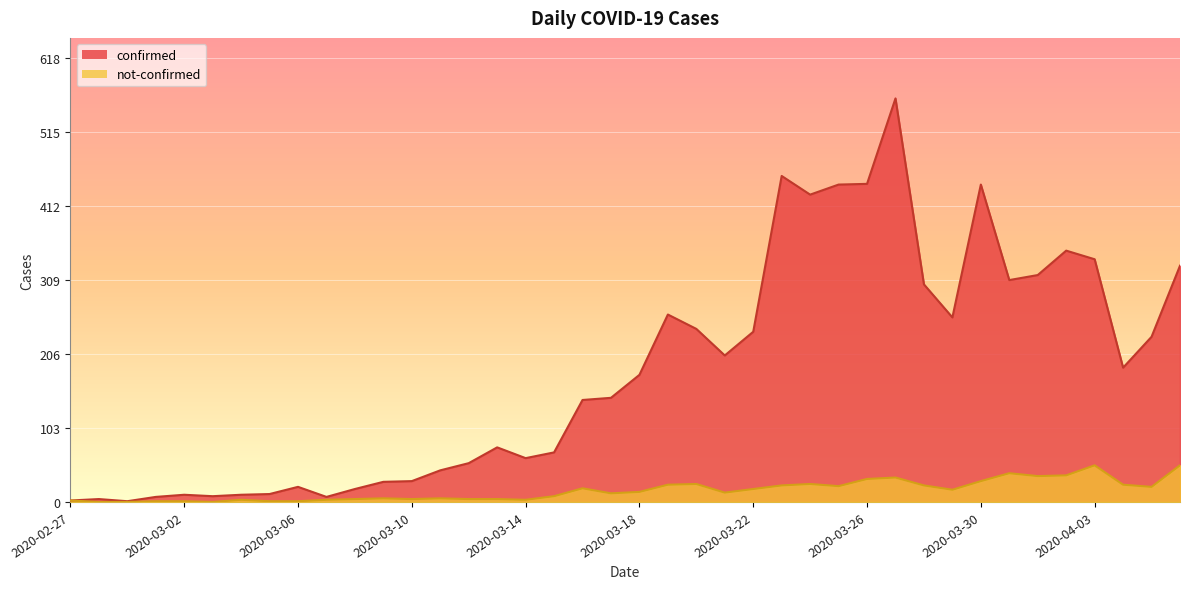

Which series has the largest total across all categories?

confirmed